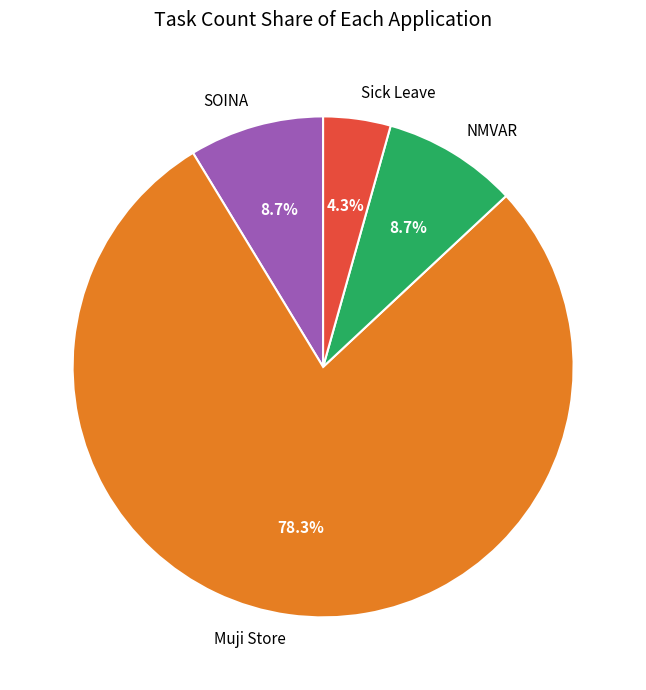

What is the smallest slice in the pie chart?

Sick Leave